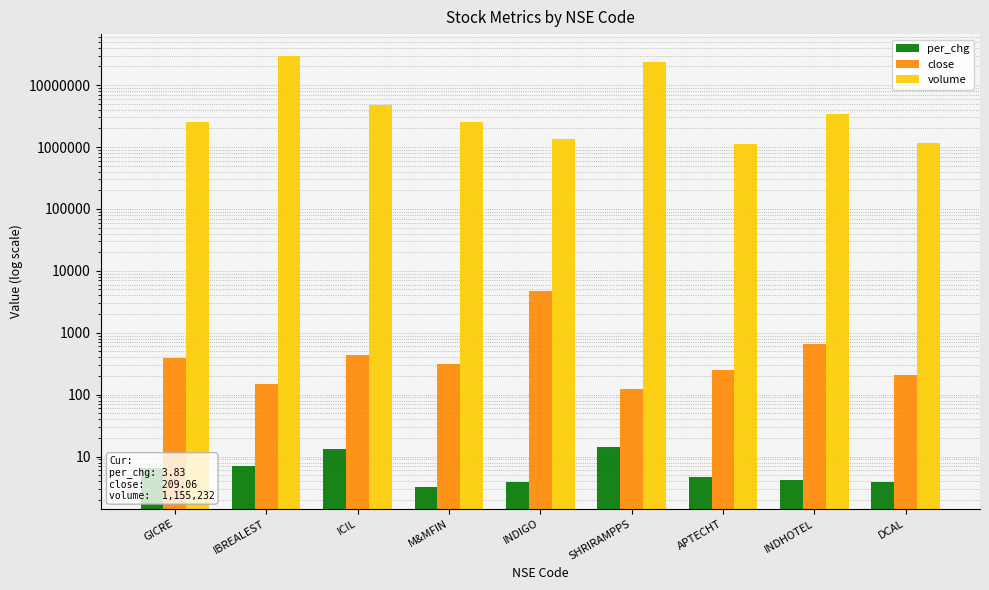

True or false: volume has a value of 351488.3 at DCAL.

False